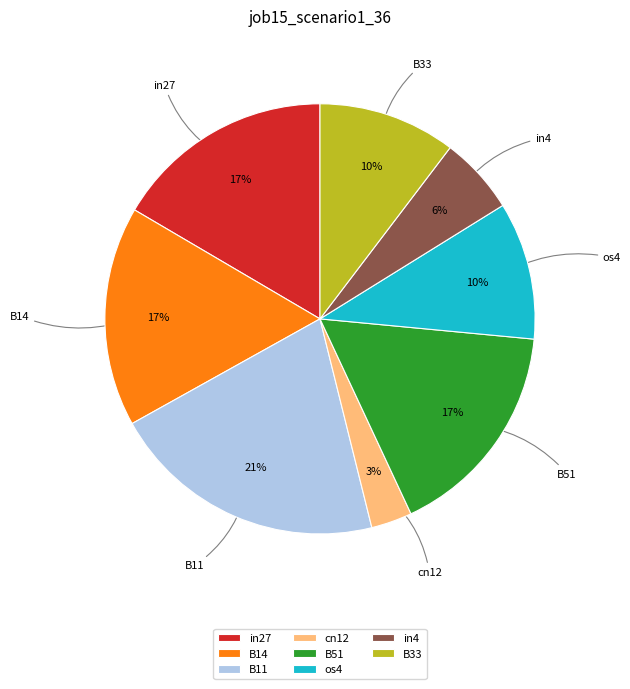

Between B11 and cn12, which is larger?

B11